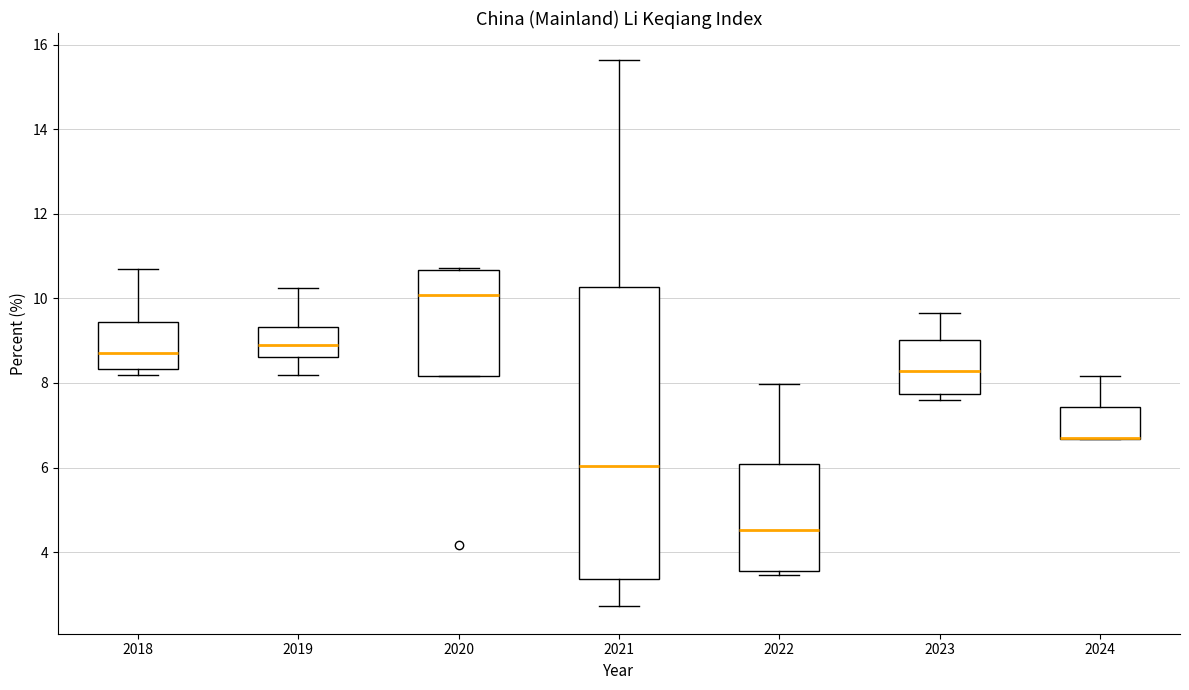

Reading left to right, read every box against the y-axis: the position of its median line, the range the box covers, and the ends of its whiskers. The values are not printed on the chart, so give them approximately, as read against the axis.

2018: median 8.8, box 8.4 to 9.4, whiskers 8.2 to 10.6
2019: median 8.8, box 8.6 to 9.4, whiskers 8.2 to 10.2
2020: median 10.0, box 8.2 to 10.6, whiskers 8.2 to 10.8
2021: median 6.0, box 3.4 to 10.2, whiskers 2.8 to 15.6
2022: median 4.6, box 3.6 to 6.0, whiskers 3.4 to 8.0
2023: median 8.2, box 7.8 to 9.0, whiskers 7.6 to 9.6
2024: median 6.6 (drawn on the box's lower edge), box 6.6 to 7.4, whiskers 6.6 to 8.2